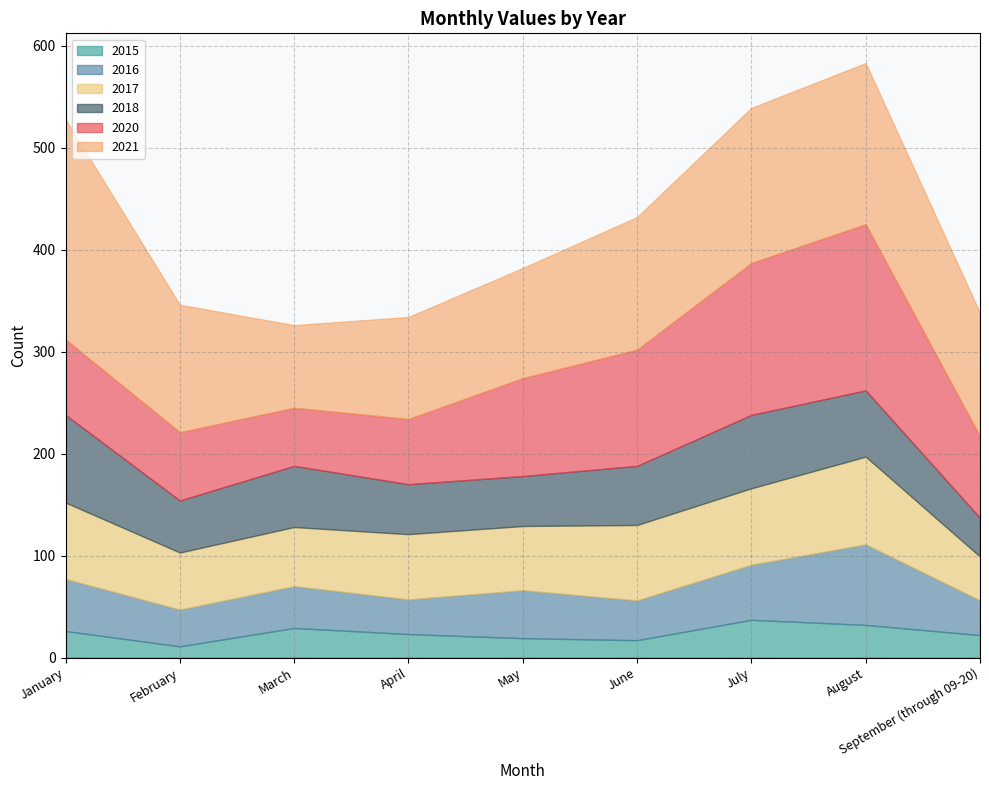

At how many categories does at least one series exceed 95?

8